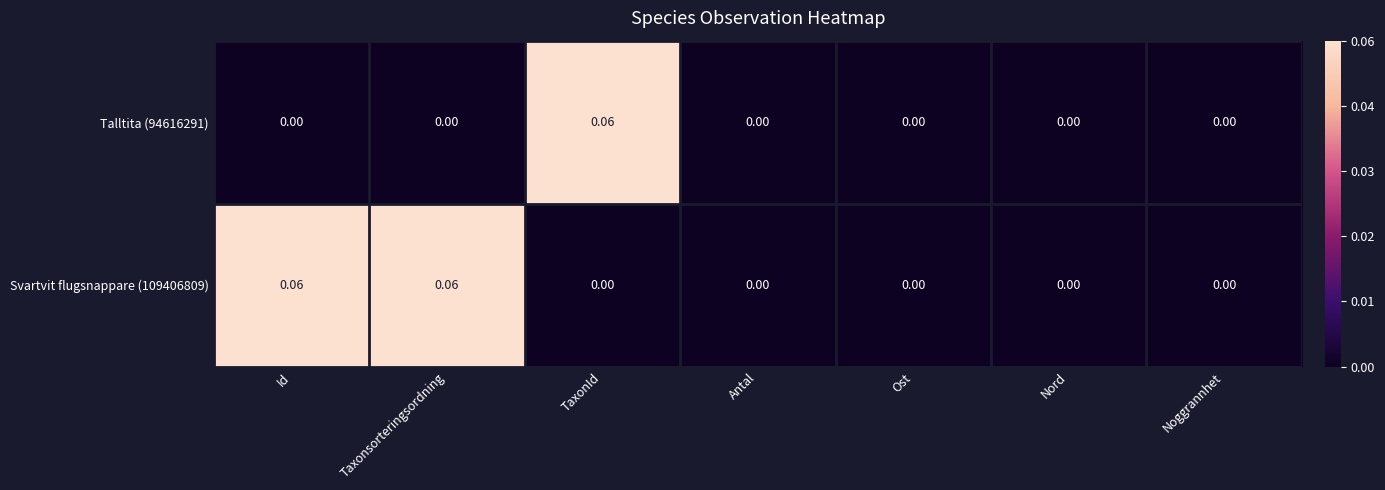

Rank the series by their maximum value, from highest to lowest.

Talltita (94616291), Svartvit flugsnappare (109406809)